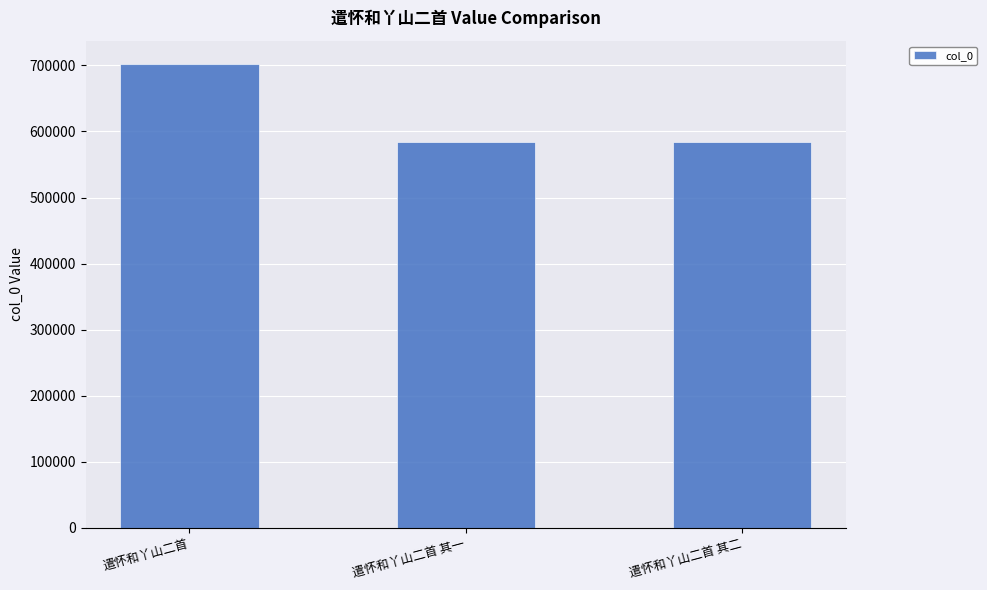

What is the value of the 2nd bar from the left?

584217